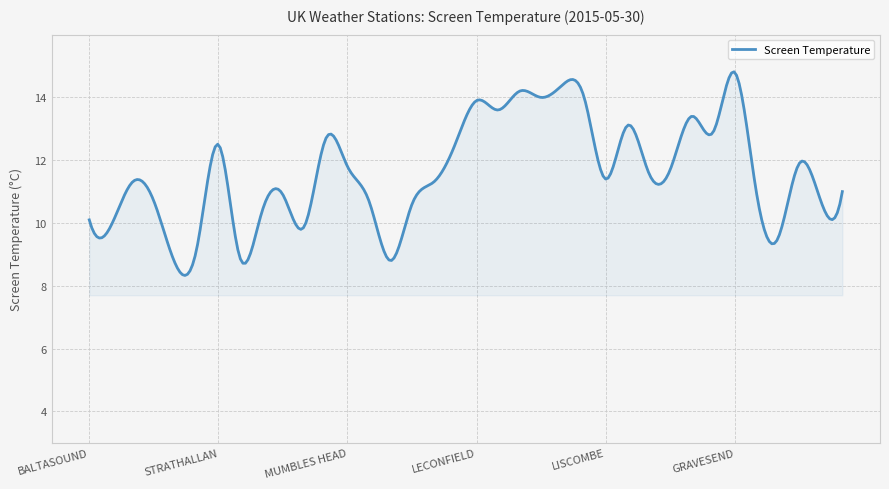

What is the smallest value displayed?

8.3